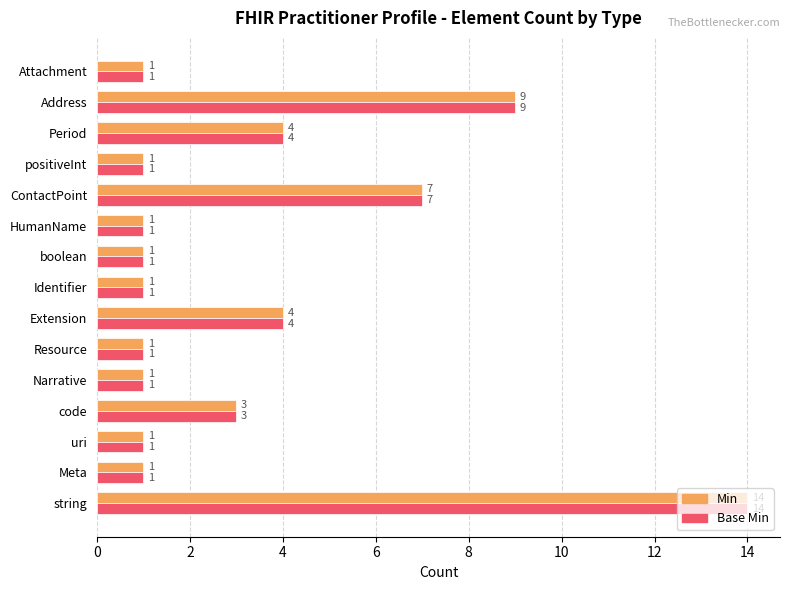

Where is Min nearest to the value 7?

ContactPoint